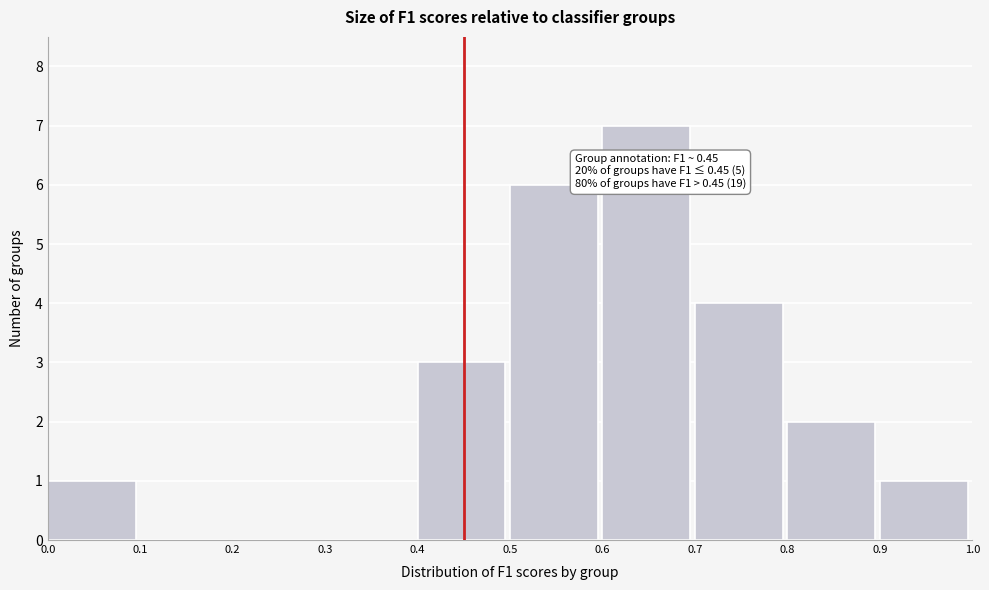

Over which range of the x-axis is the bar tallest?

0.6 to 0.7